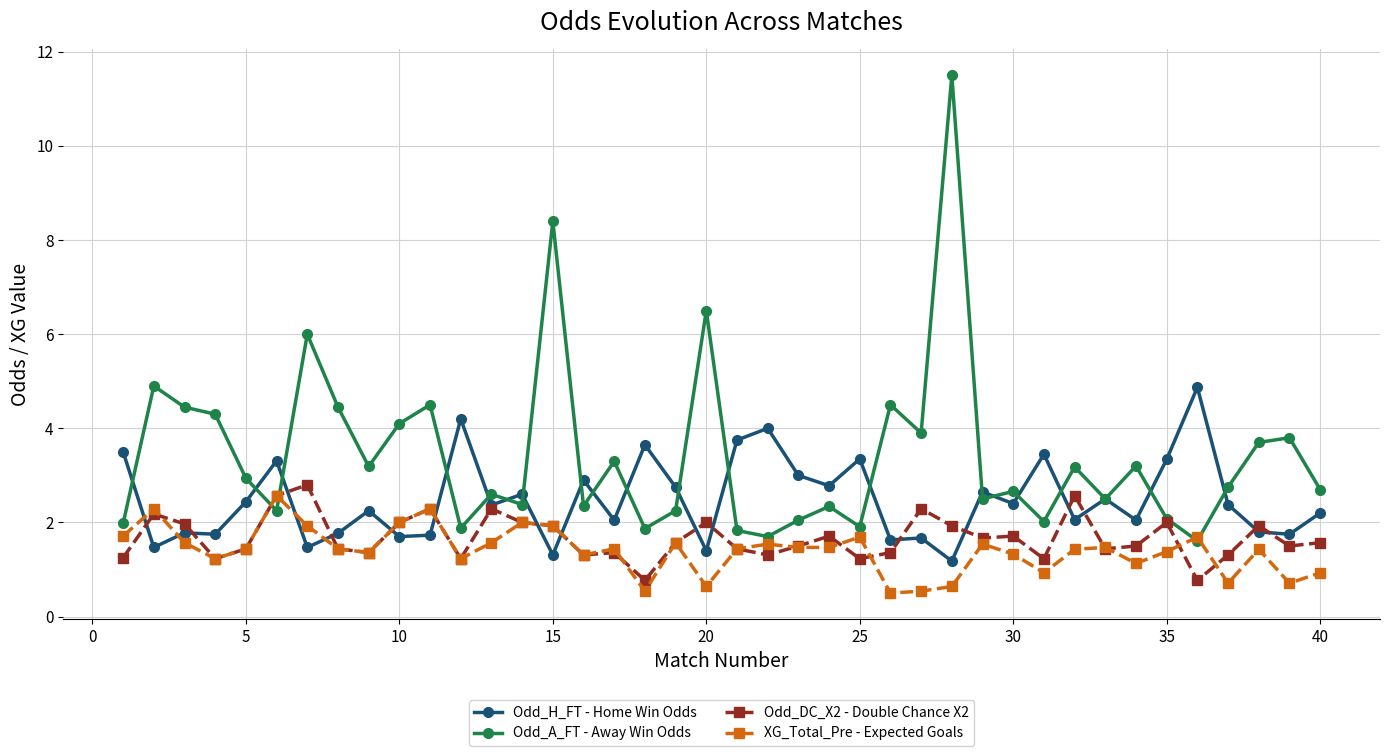

What is the smallest value displayed?

0.5